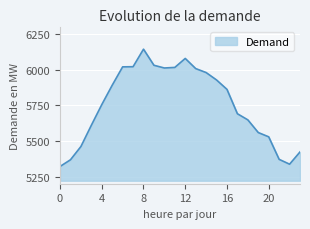

What is the maximum value shown in the chart?

6144